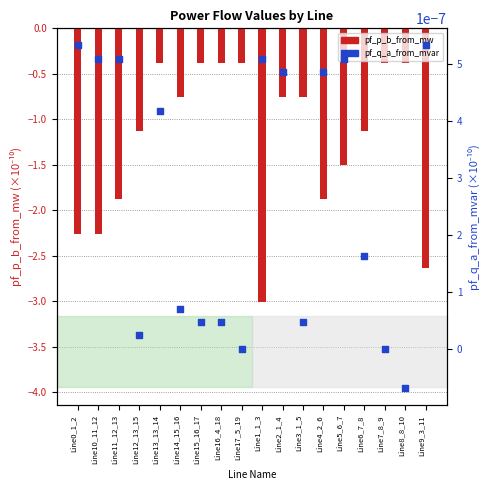

Which series has the largest total across all categories?

pf_q_a_from_mvar